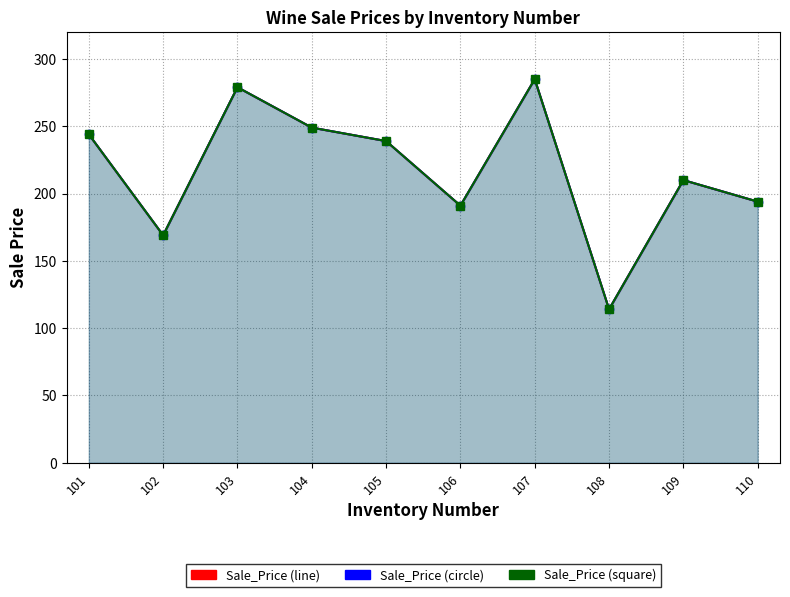

What is the greatest value displayed?

285